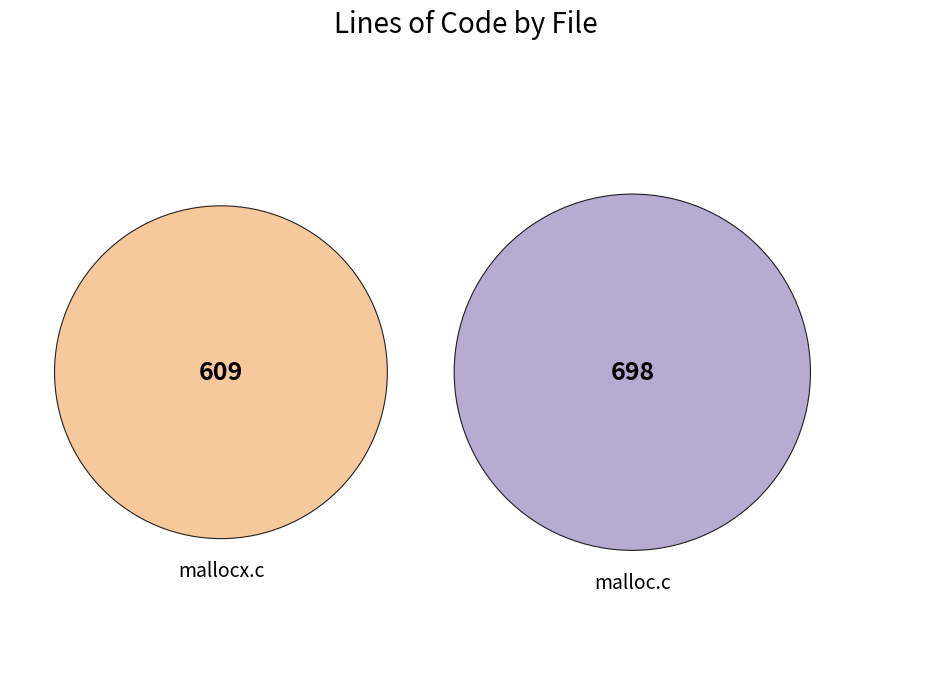

To the nearest percent, what is the difference between the malloc.c and mallocx.c slice percentages?

7%